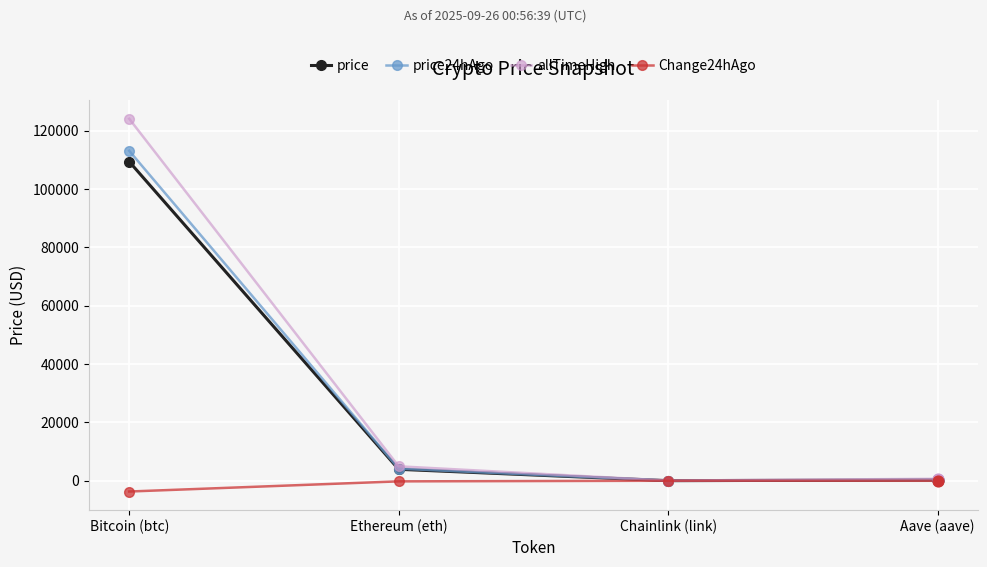

Which series changed the most between Bitcoin (btc) and Ethereum (eth)?

allTimeHigh